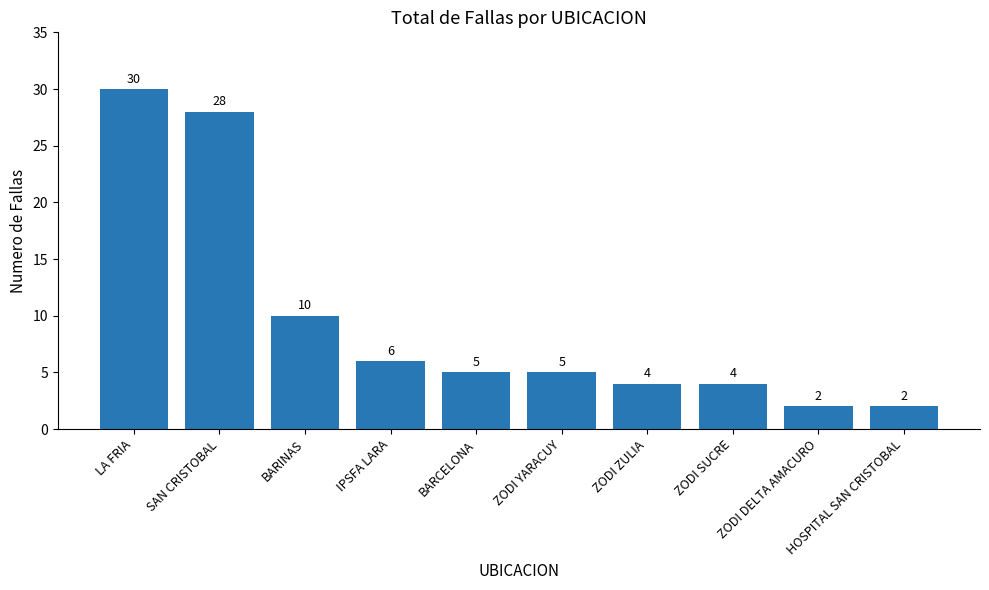

What is the label of the 2nd bar from the left?

SAN CRISTOBAL